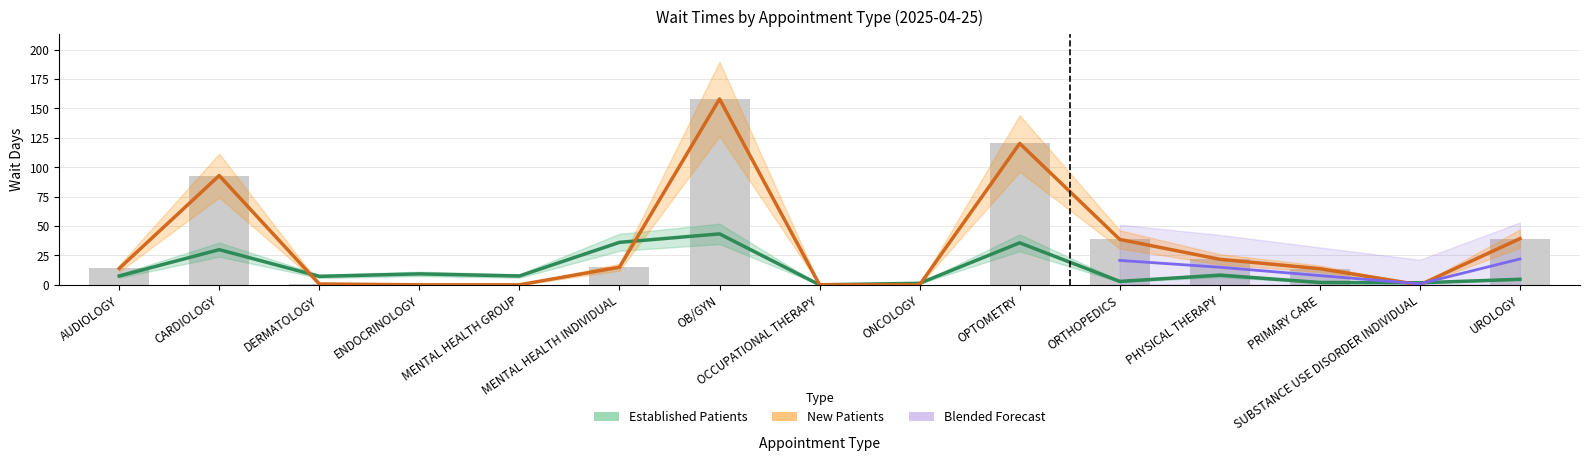

Which has a higher value, ONCOLOGY or CARDIOLOGY?

CARDIOLOGY